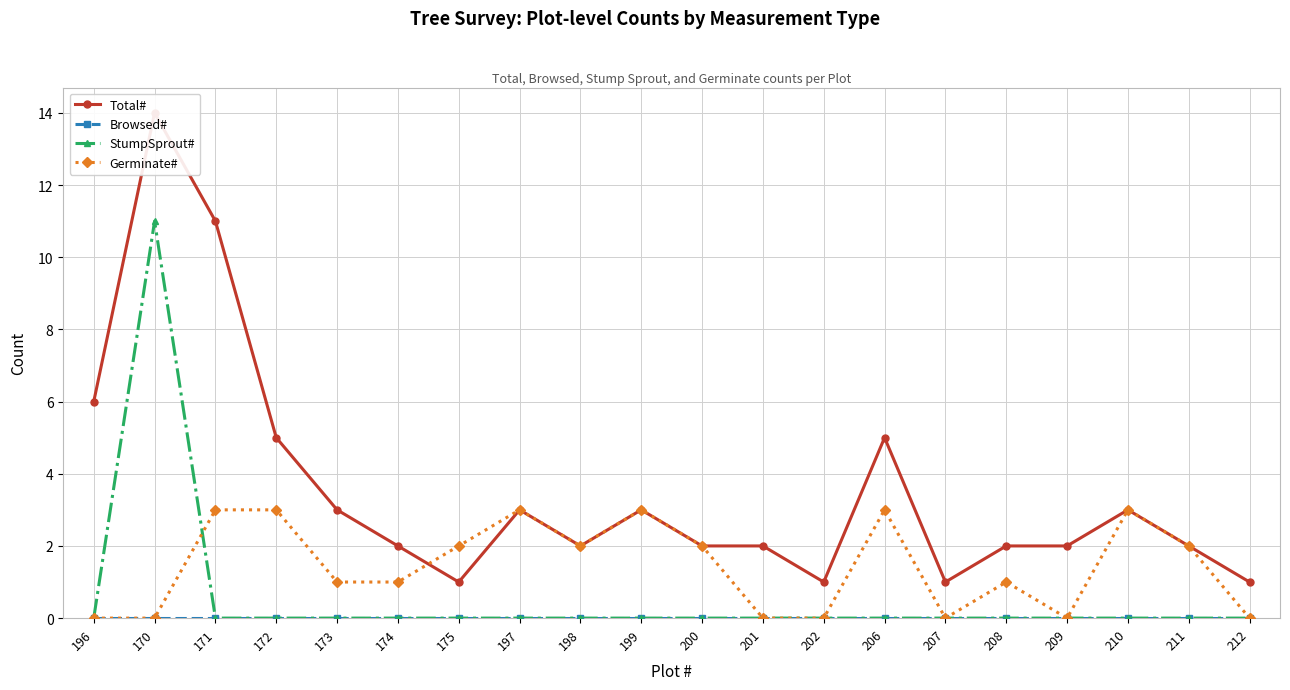

Reading right to left, list all the values displayed in this chart.

Total#: 1	2	3	2	2	1	5	1	2	2	3	2	3	1	2	3	5	11	14	6
Browsed#: 0	0	0	0	0	0	0	0	0	0	0	0	0	0	0	0	0	0	0	0
StumpSprout#: 0	0	0	0	0	0	0	0	0	0	0	0	0	0	0	0	0	0	11	0
Germinate#: 0	2	3	0	1	0	3	0	0	2	3	2	3	2	1	1	3	3	0	0